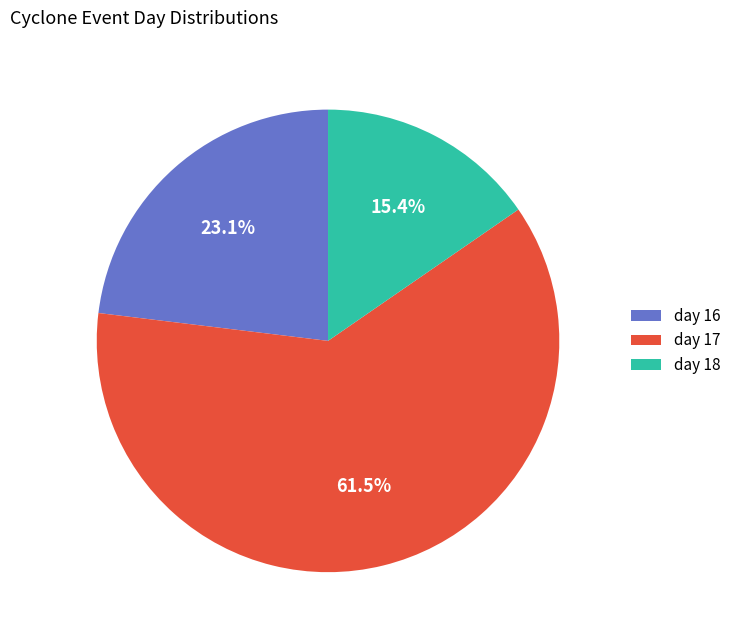

To the nearest percent, what is the average slice percentage?

33%